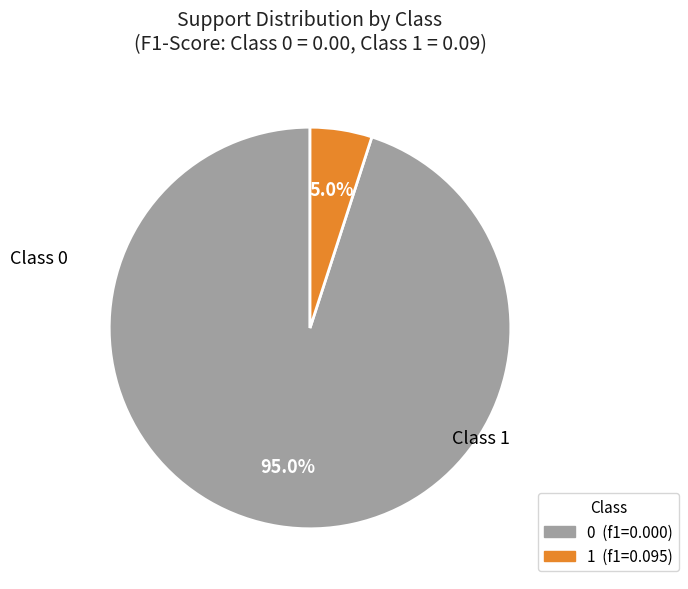

Which slice represents more than half of the pie?

0